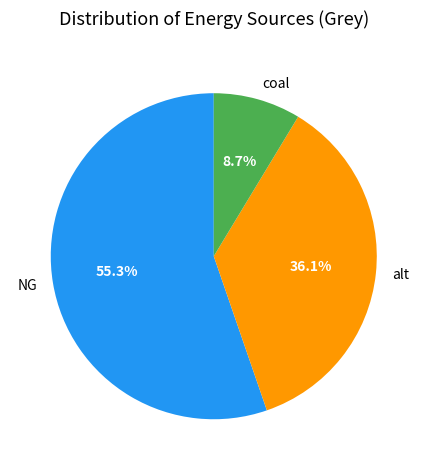

Combined, do alt and NG account for over 50%?

Yes